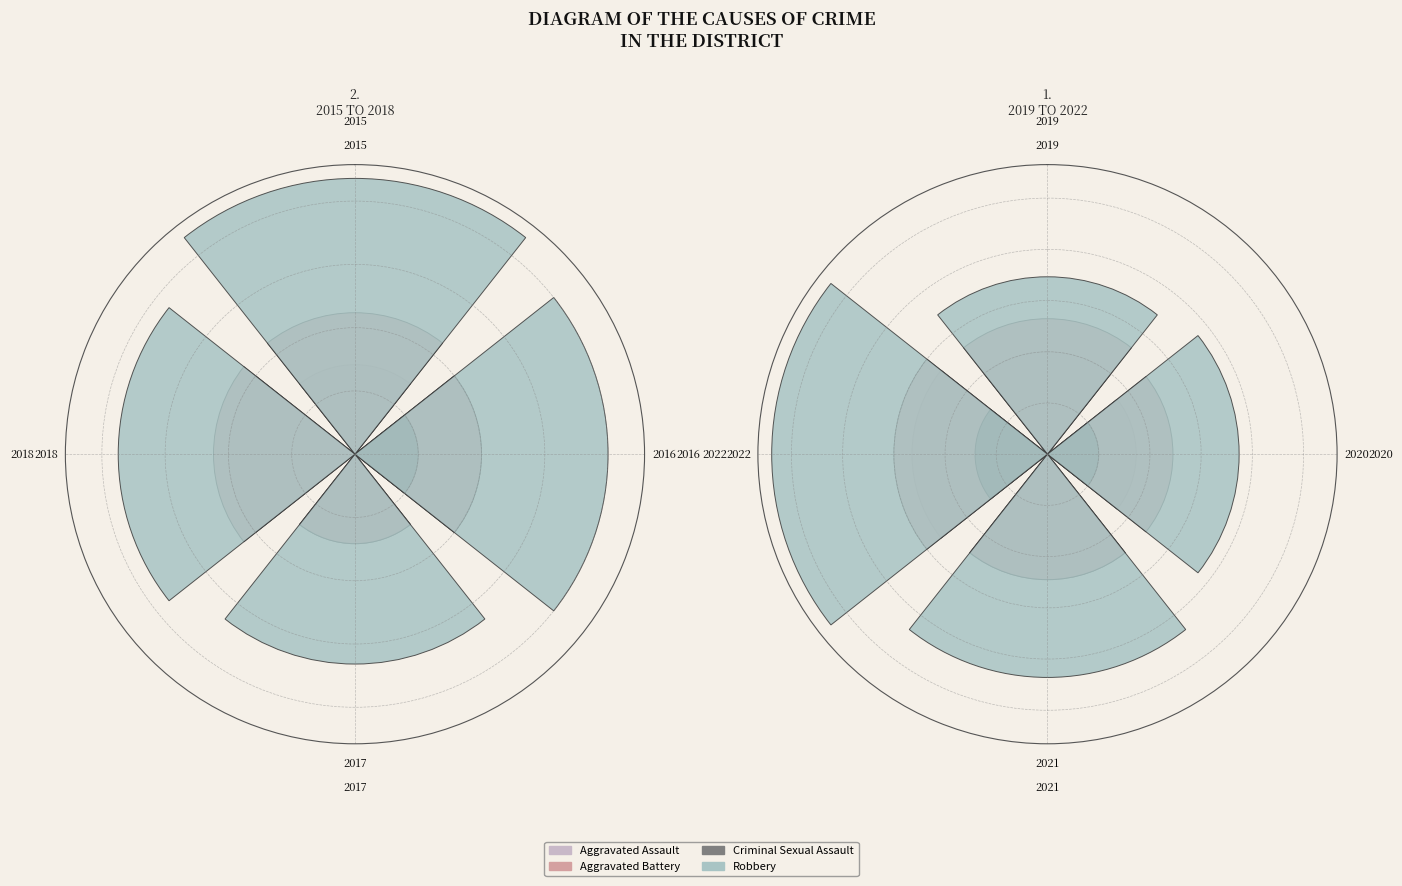

Is it true that 2021 is 1% of the pie?

False